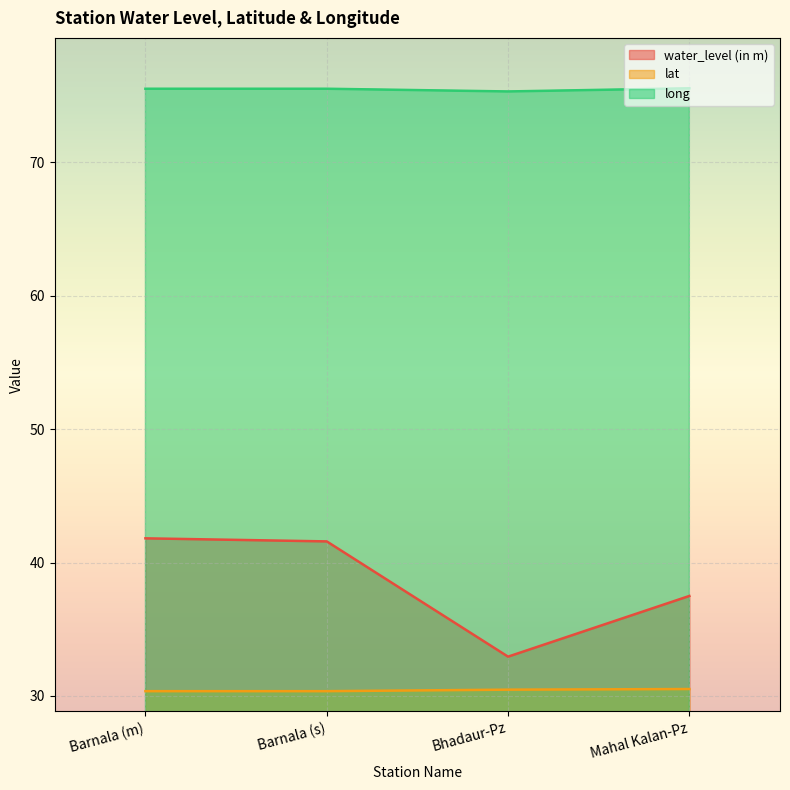

What is the sum of the long values at Barnala (s) and Mahal Kalan-Pz?

151.1